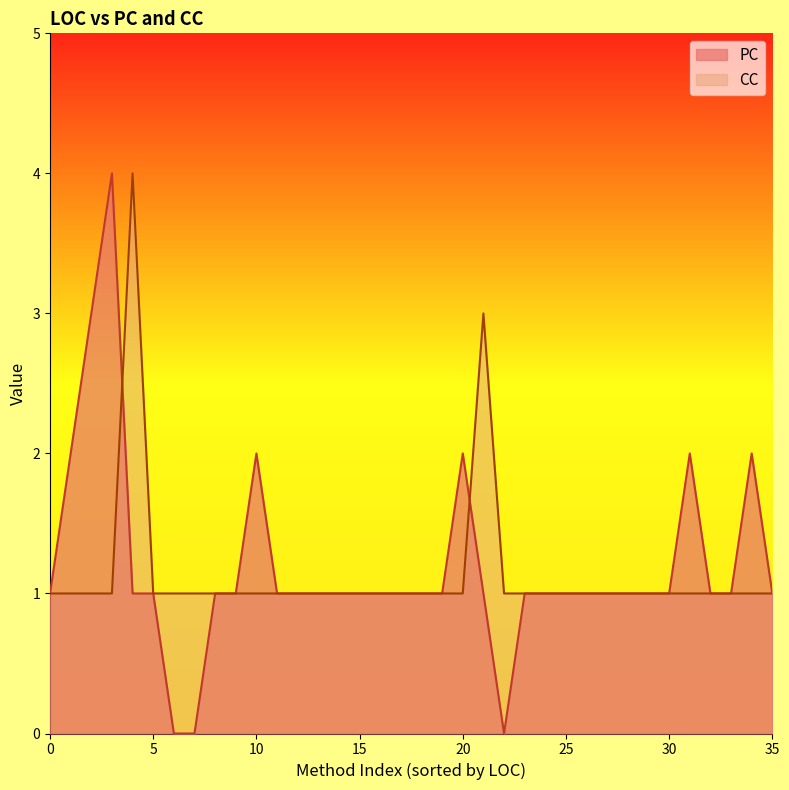

The PC series shows 2 at 25. True or false?

False